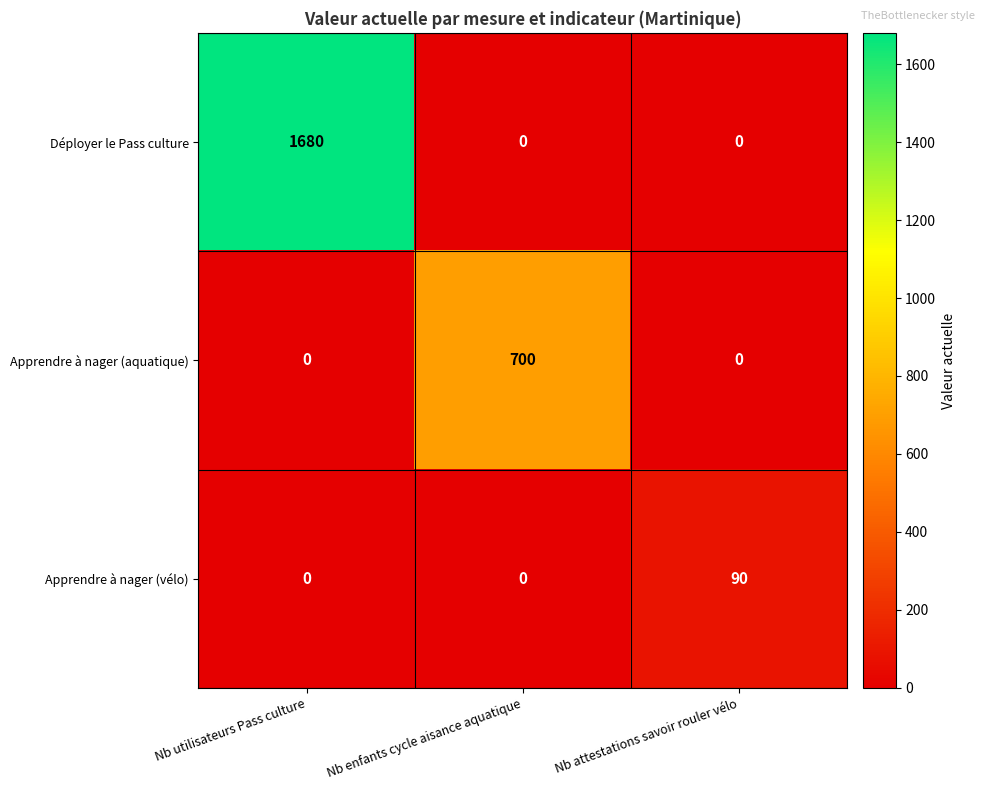

List the series in order of their overall mean, lowest first.

Apprendre à nager (vélo), Apprendre à nager (aquatique), Déployer le Pass culture